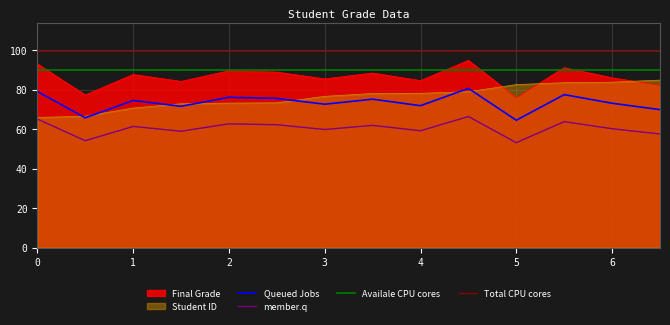

Does the chart display data point markers on the line(s)?

No